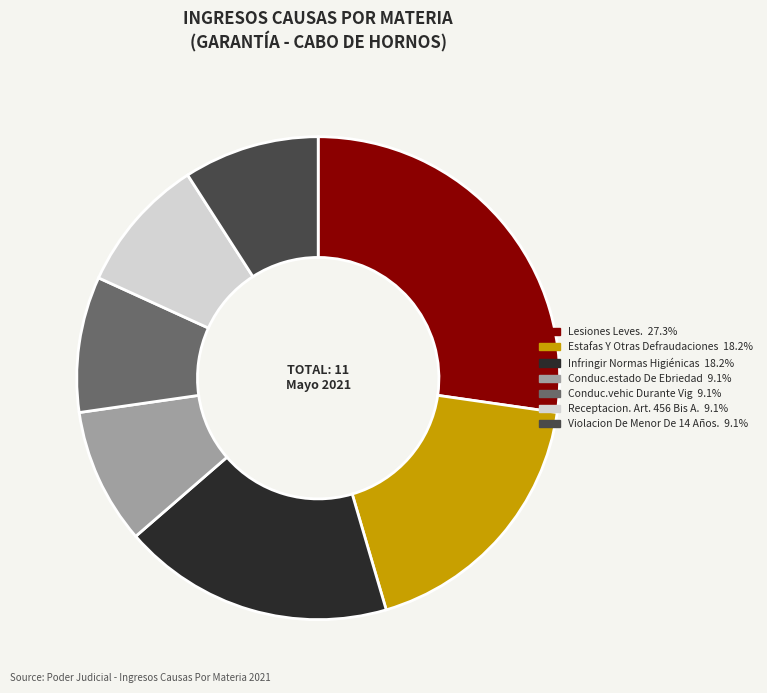

Which category has the biggest portion of the pie?

Lesiones Leves.